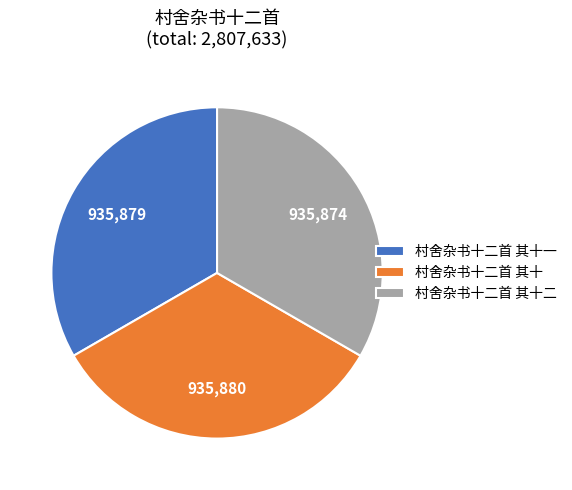

Approximately how many times larger is the value at 村舍杂书十二首 其十 compared to 村舍杂书十二首 其十一?

1.0